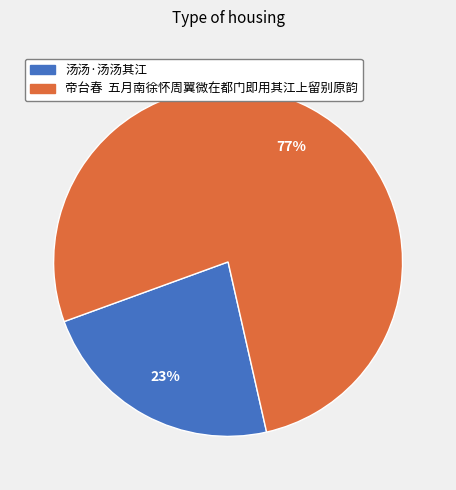

How many slices are in this pie chart?

2